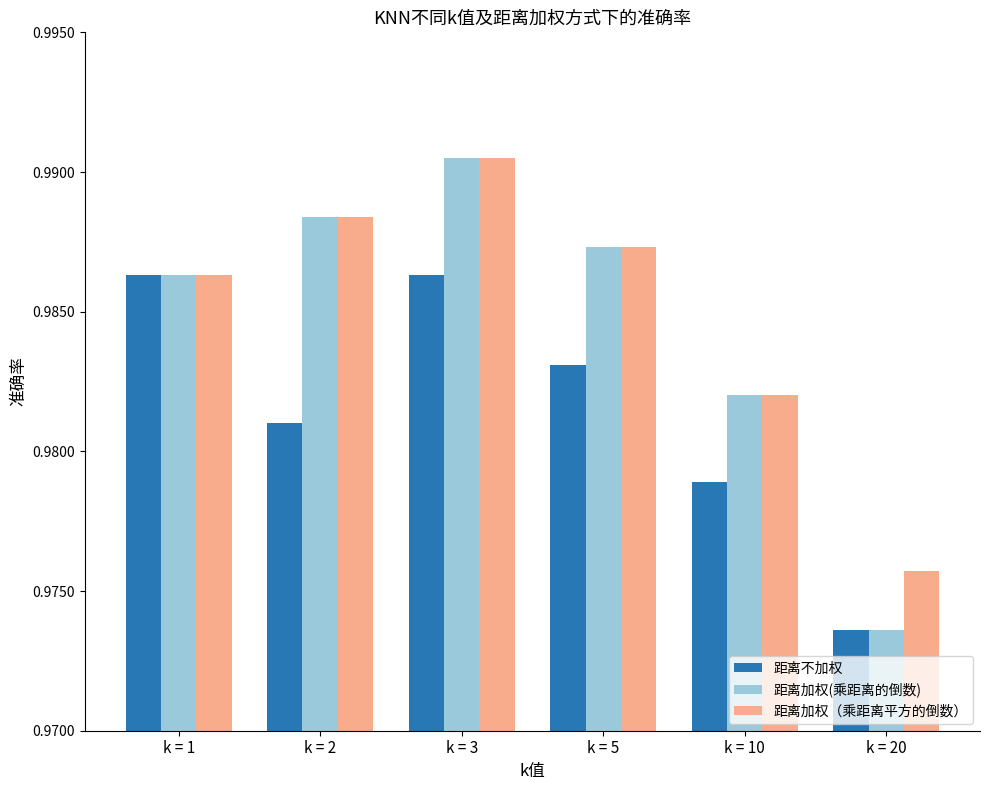

At which label is 距离加权(乘距离的倒数) closest to 0?

k = 20